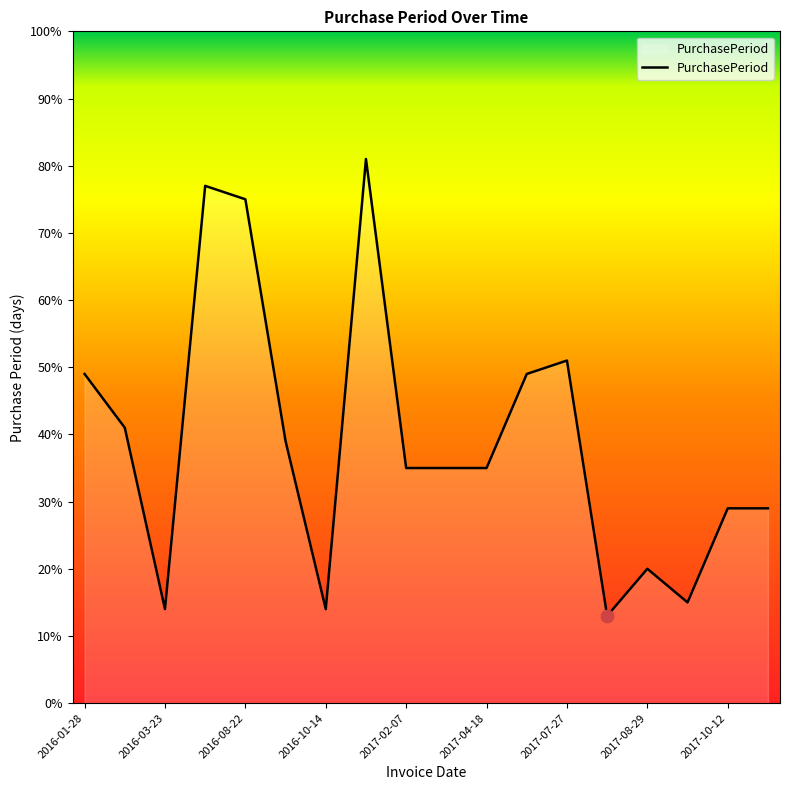

What is the smallest value displayed?

13